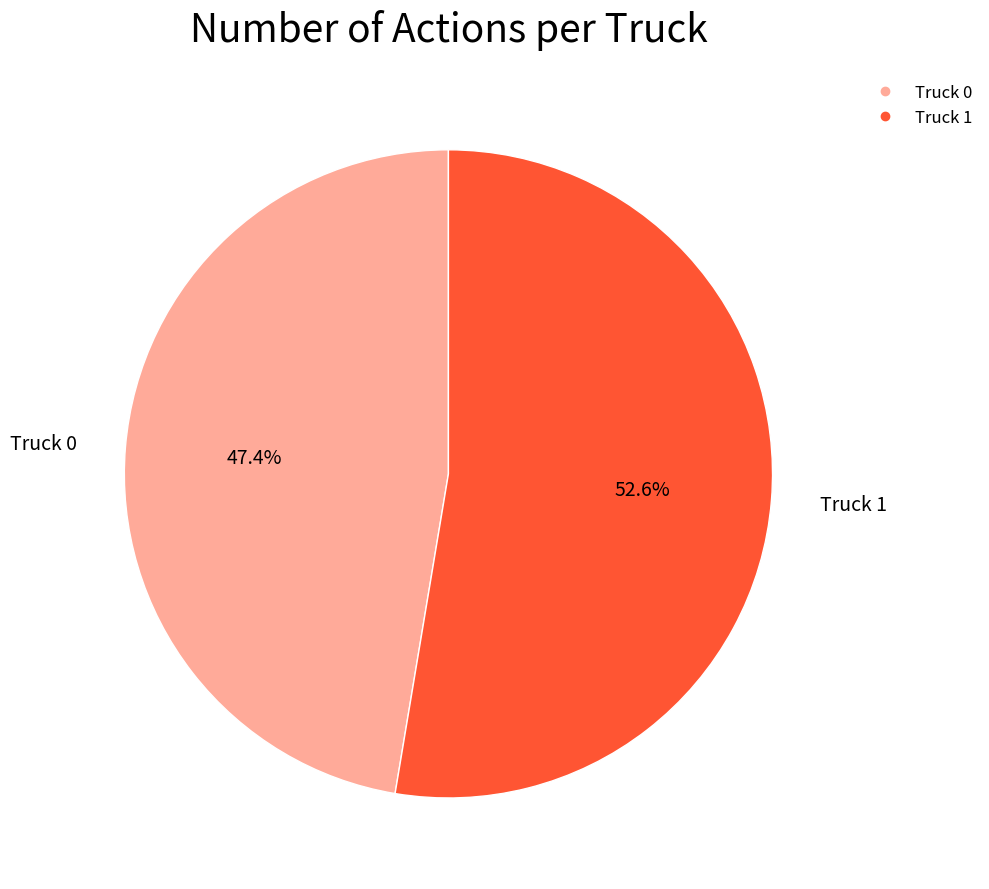

Count the number of slices in the pie.

2